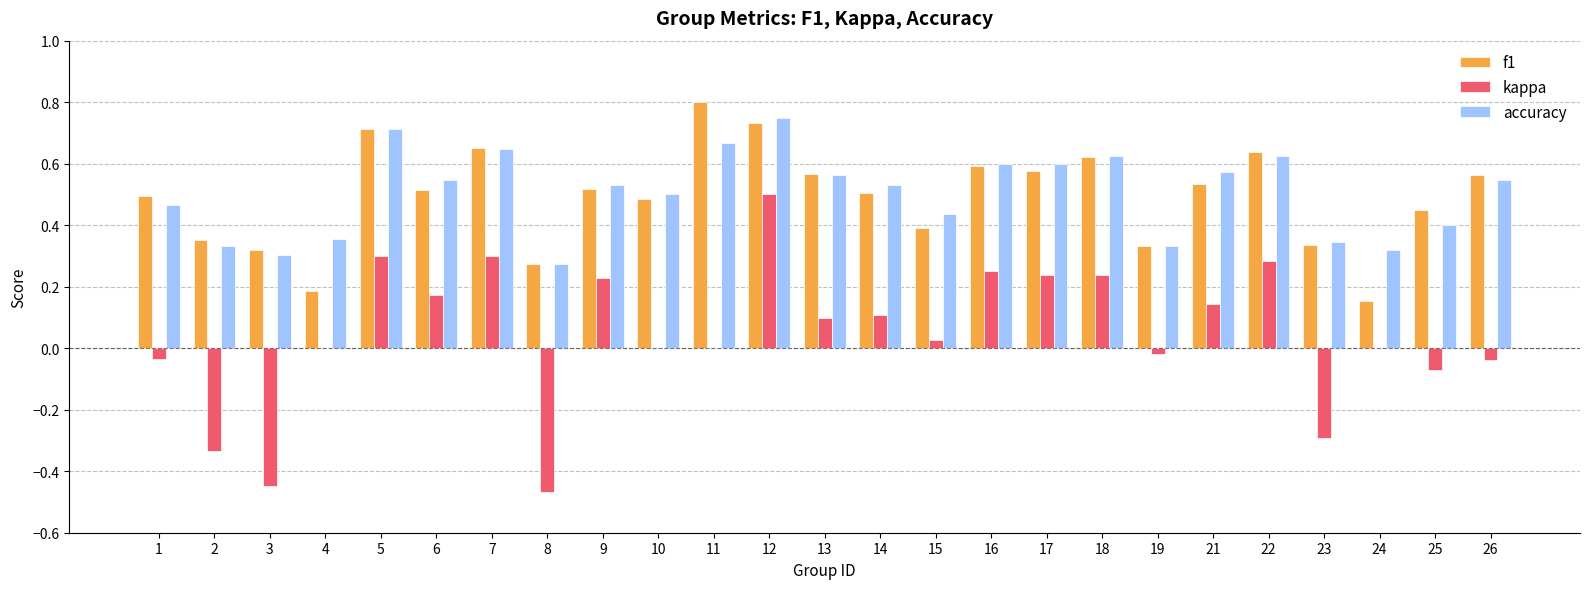

Is the value of f1 at 3 greater than the value of kappa at 11?

Yes